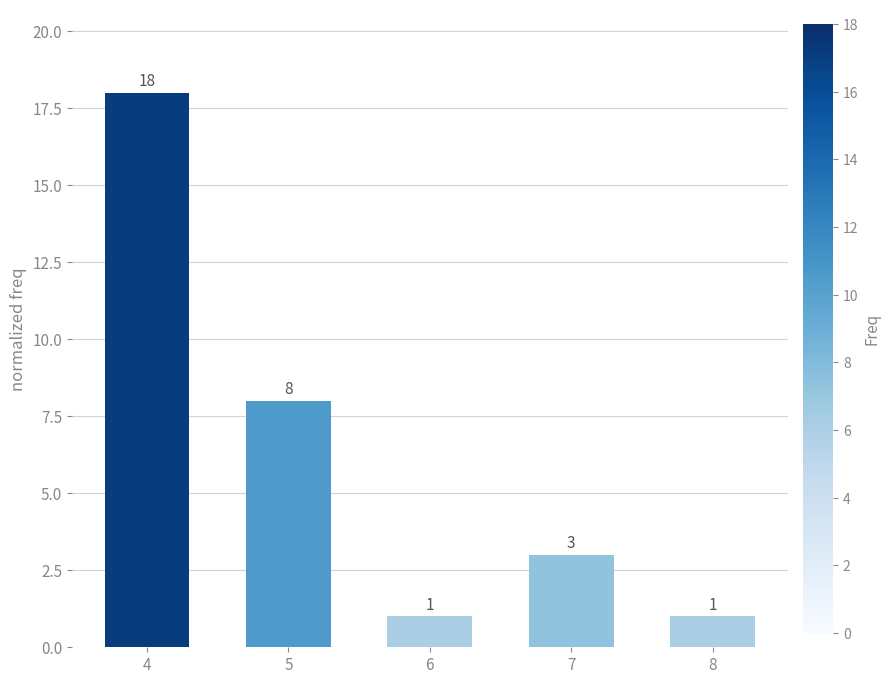

Reading left to right, list all the values displayed in this chart.

18	8	1	3	1